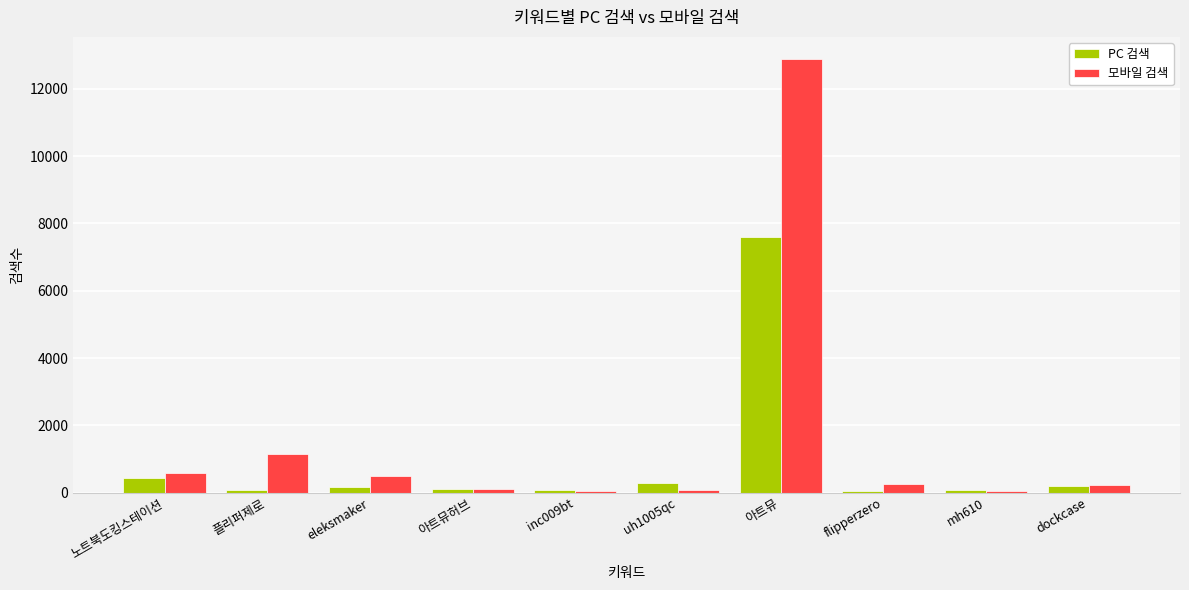

What is the label of the 9th bar from the right?

플리퍼제로